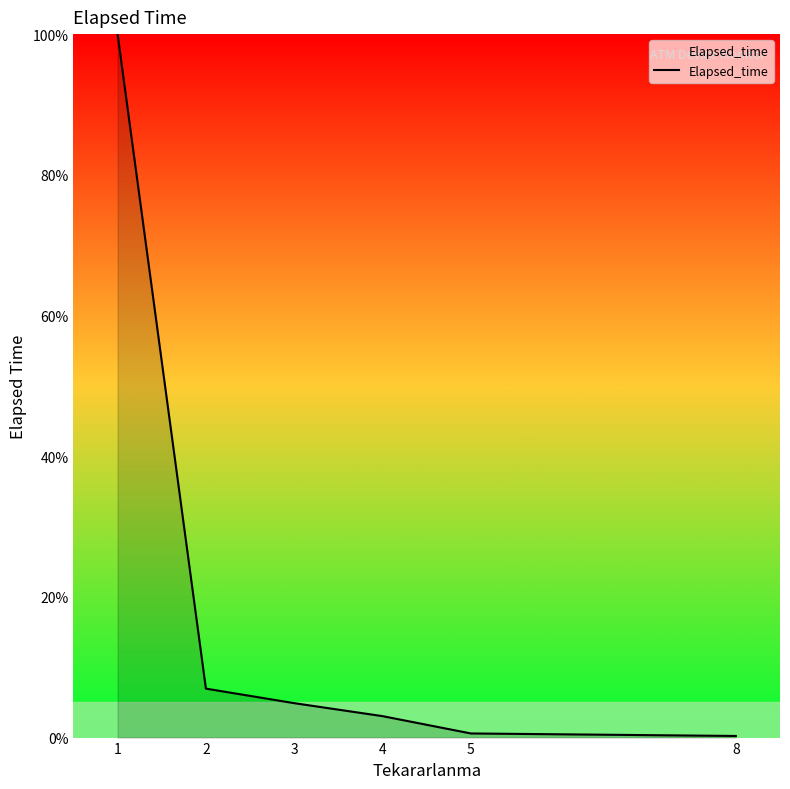

True or false: the data has more than 1 interior local peaks.

False